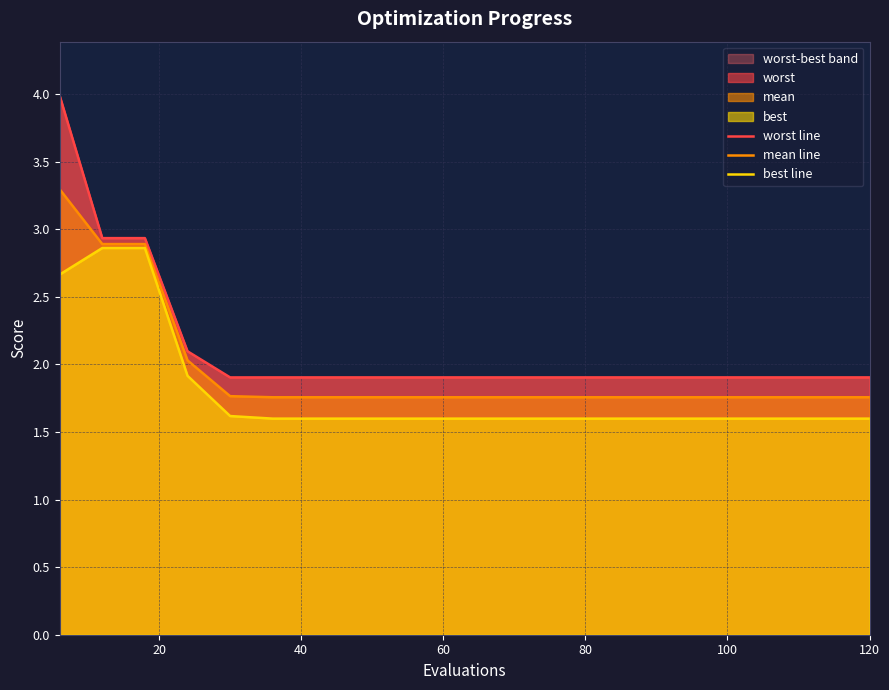

What is the difference between the second highest and minimum values in the best line series?

1.3